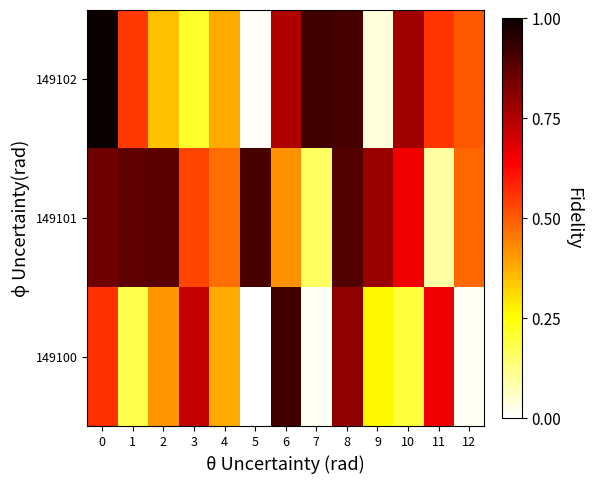

At which category is the sum across all series the highest?

8